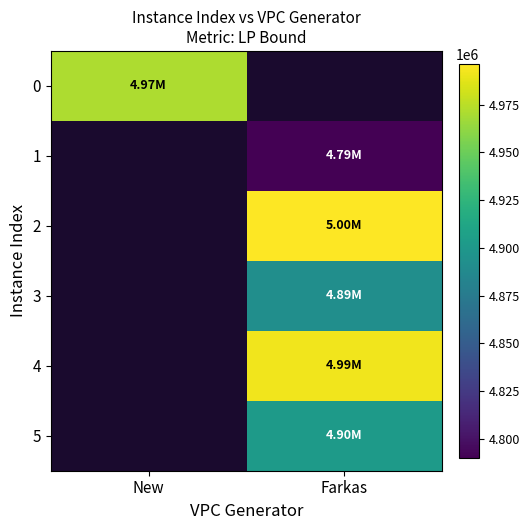

Is it true that 4 equals 2571181.6 at Farkas?

False